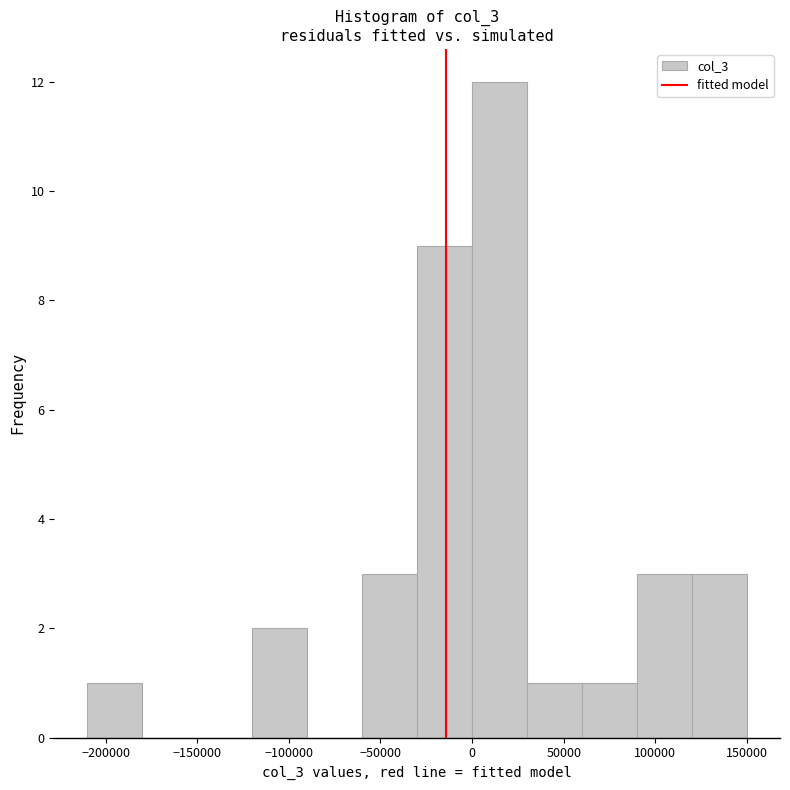

Which range on the x-axis has the tallest bar?

0 to 30000